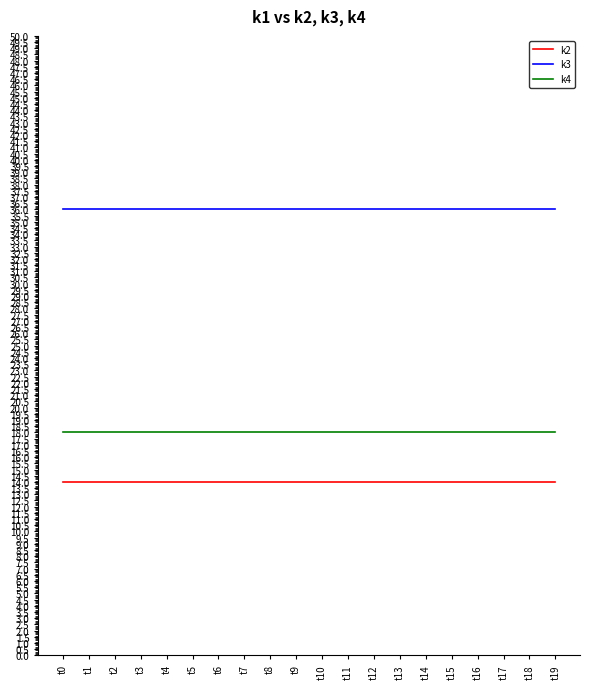

What is the maximum value for k4?

18